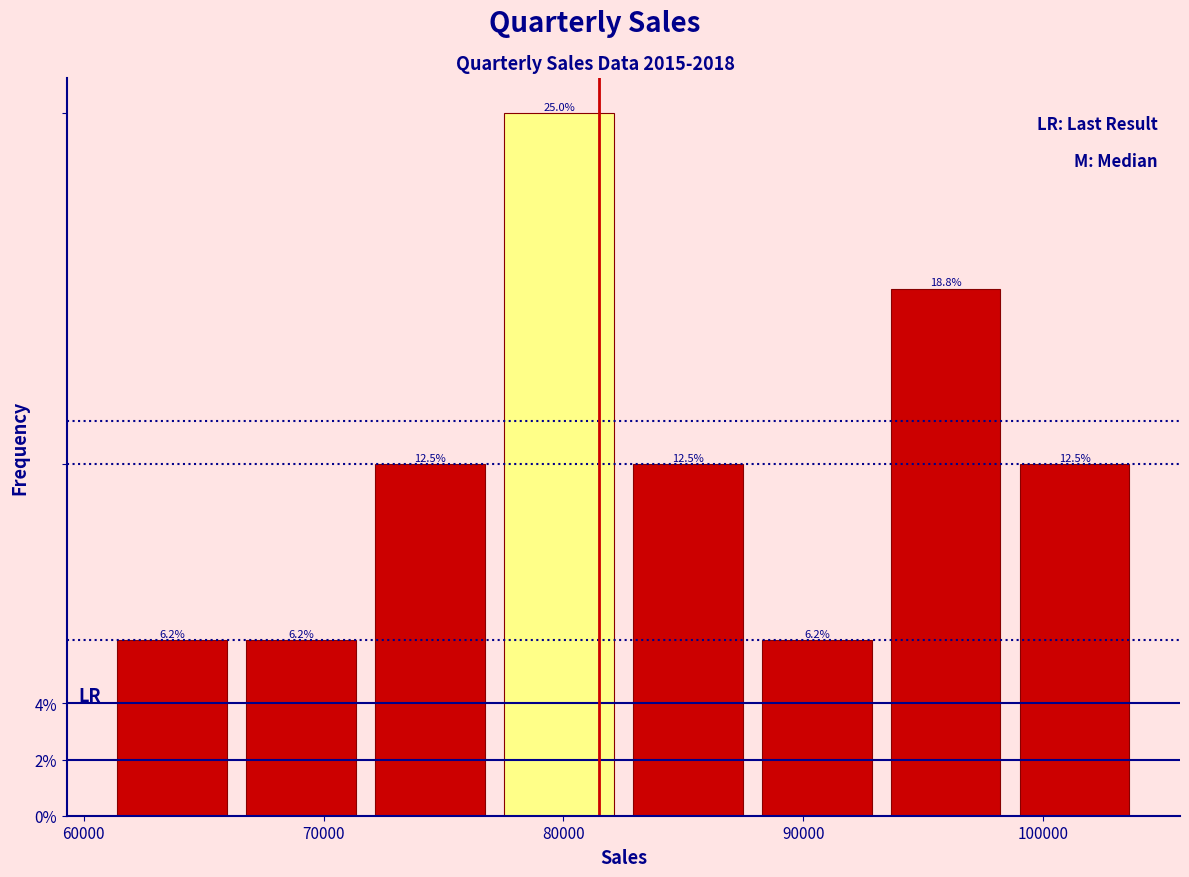

Over which range of the x-axis is the bar tallest?

77000 to 83000